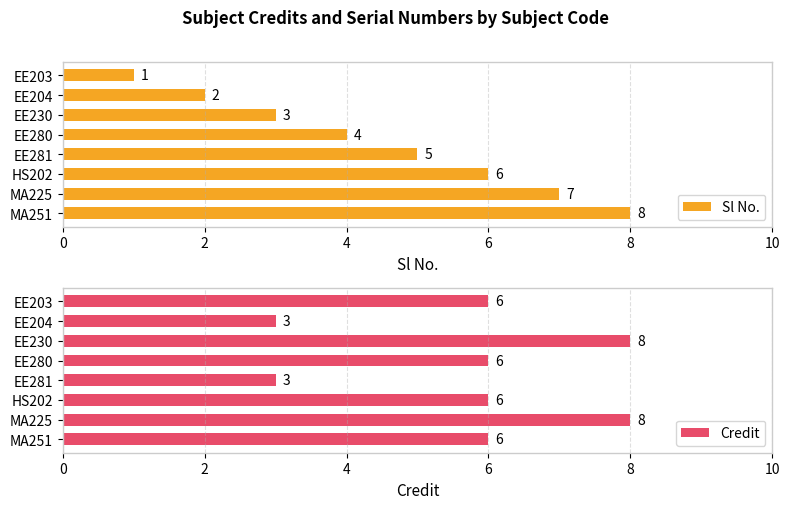

Where is Sl No. nearest to the value 4?

EE280